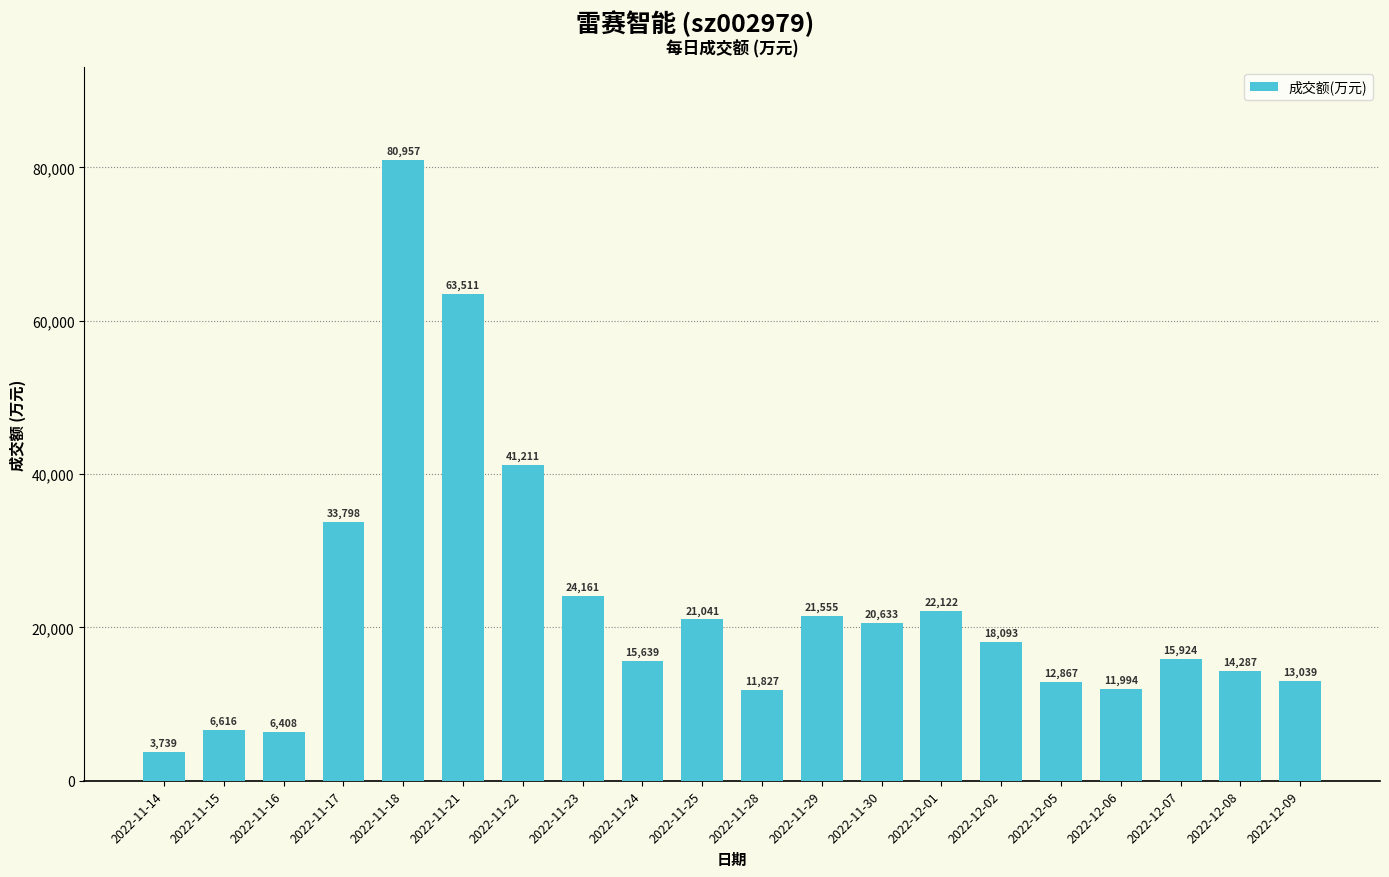

Rank the categories by value from highest to lowest.

2022-11-18, 2022-11-21, 2022-11-22, 2022-11-17, 2022-11-23, 2022-12-01, 2022-11-29, 2022-11-25, 2022-11-30, 2022-12-02, 2022-12-07, 2022-11-24, 2022-12-08, 2022-12-09, 2022-12-05, 2022-12-06, 2022-11-28, 2022-11-15, 2022-11-16, 2022-11-14